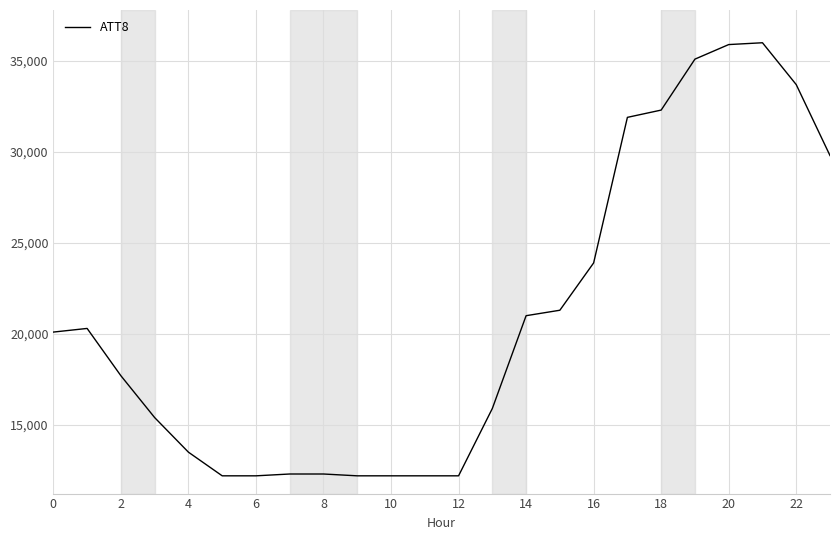

What is the maximum value shown in the chart?

36000